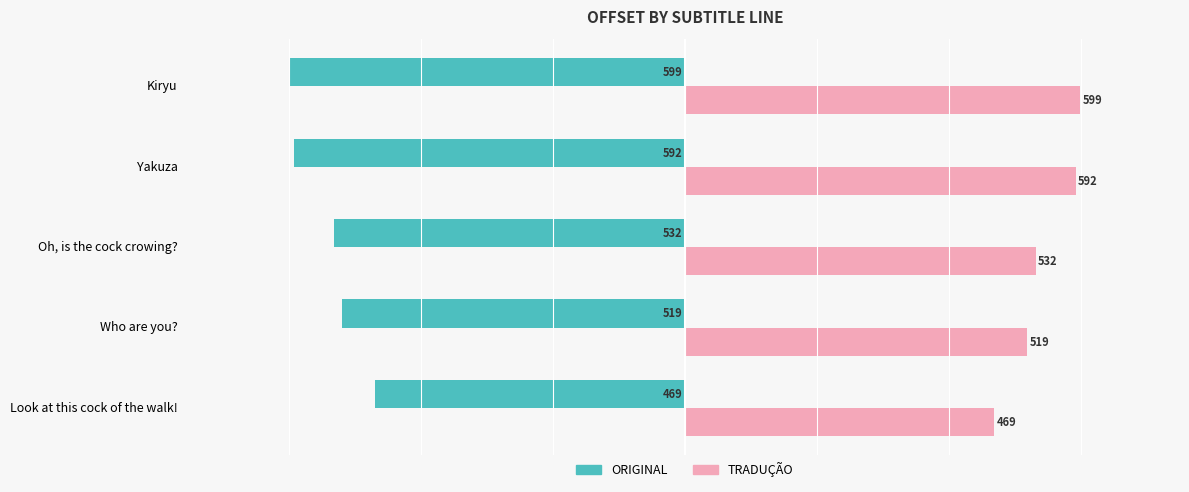

Is the value of ORIGINAL at Oh, is the cock crowing? greater than the value of TRADUÇÃO at Who are you??

No